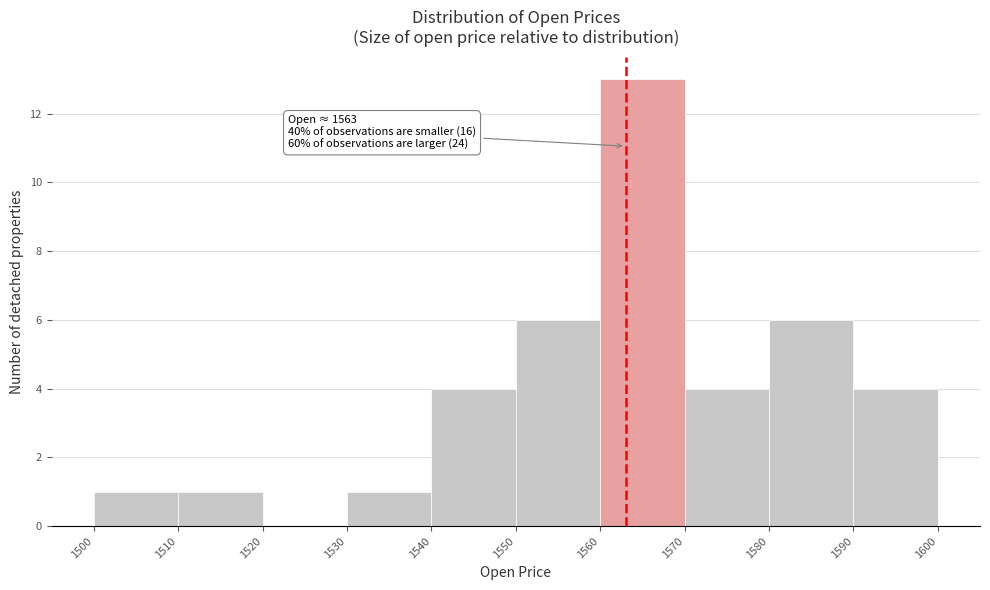

Over which range of the x-axis is the bar tallest?

1560 to 1570